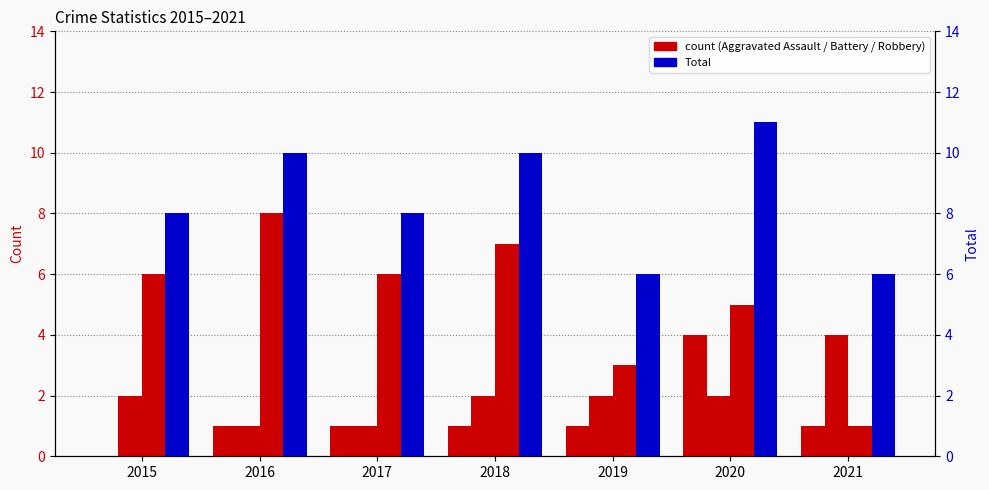

List the series in order of their peak value, lowest first.

Aggravated Assault, Aggravated Battery, Robbery, Total